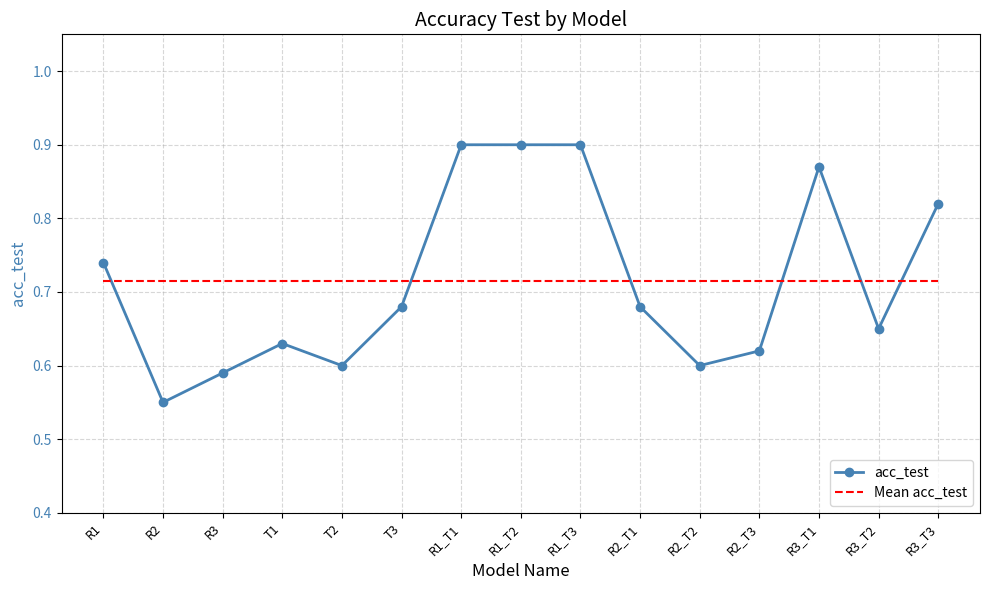

True or false: acc_test and Mean acc_test intersect in this chart.

True